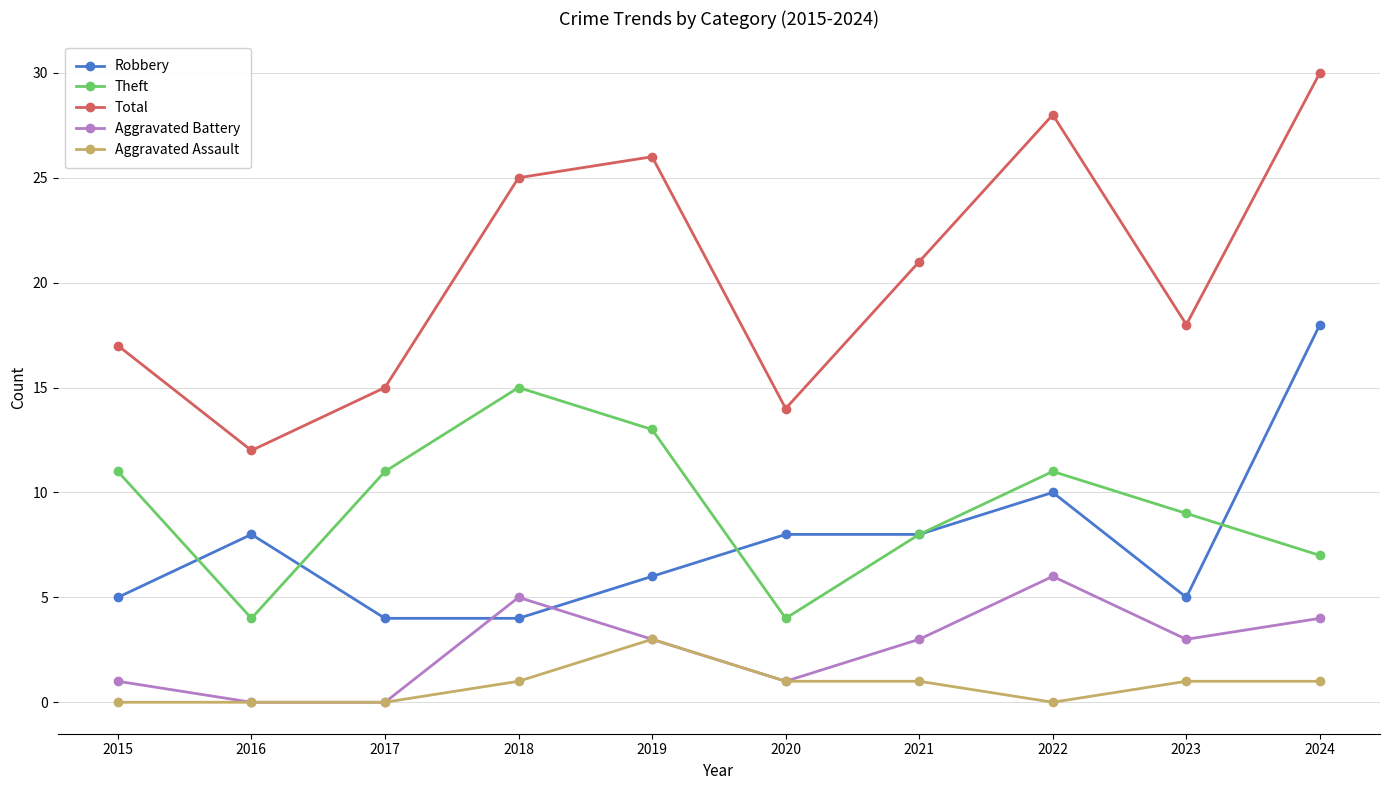

What is the difference between the maximum and minimum values in the Aggravated Assault series?

3